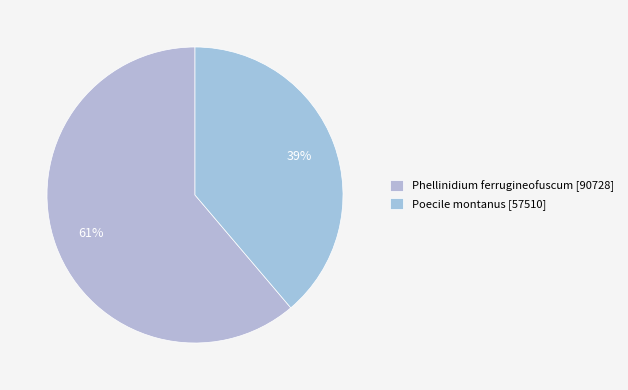

To the nearest percent, what is the average slice percentage?

50%